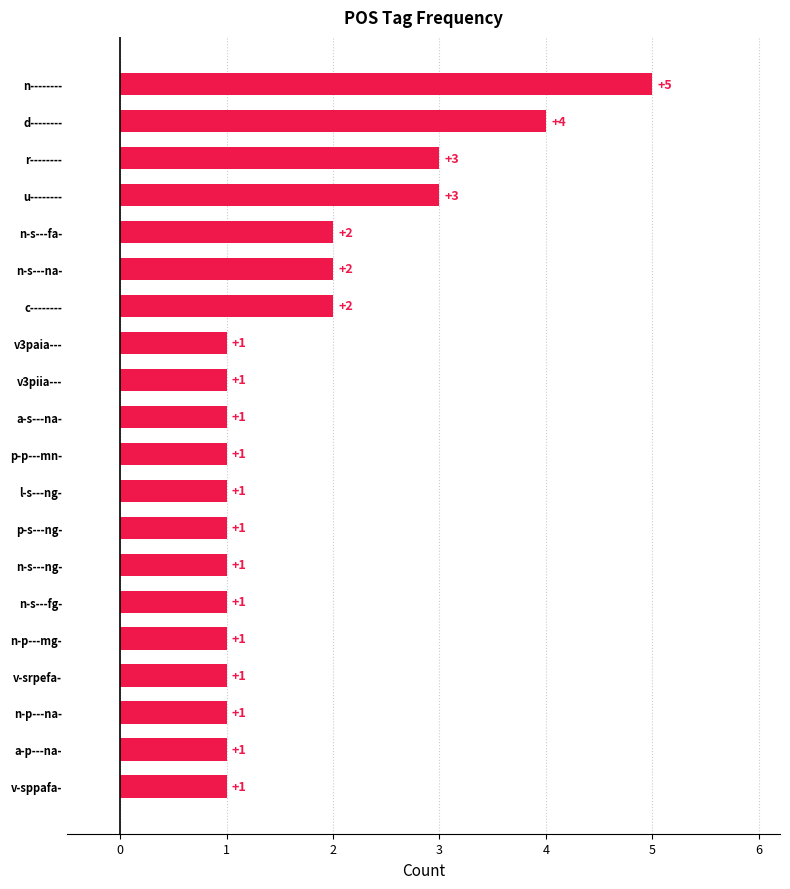

Which has a higher value, c-------- or p-s---ng-?

c--------